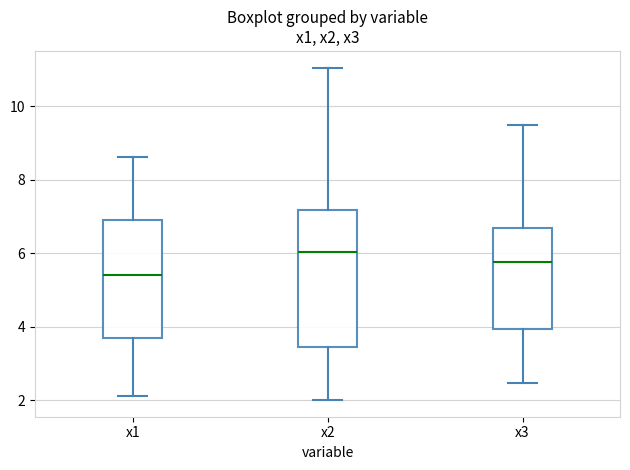

Reading left to right, transcribe this box plot: for each box, give where its median line is, the range the box spans, and where its two whiskers end, as read against the y-axis. The values are not printed on the chart, so give them approximately, as read against the axis.

x1: median 5.4, box 3.6 to 7.0, whiskers 2.2 to 8.6
x2: median 6.0, box 3.4 to 7.2, whiskers 2.0 to 11.0
x3: median 5.8, box 4.0 to 6.6, whiskers 2.4 to 9.4